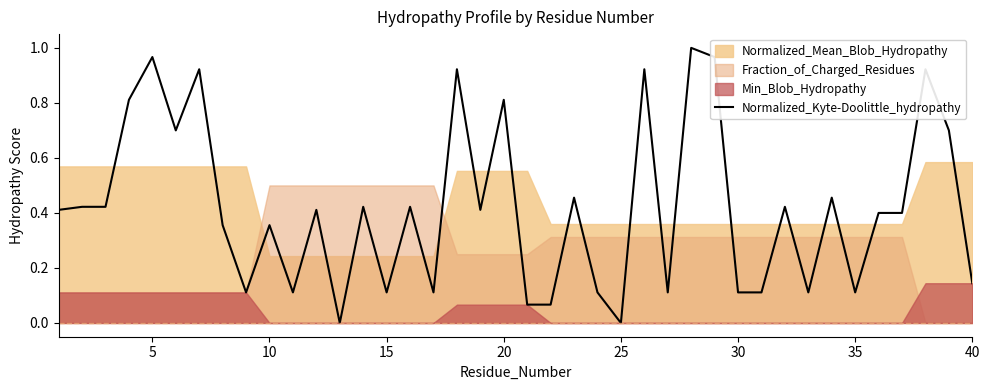

What is the difference between the maximum and minimum values?

1.0